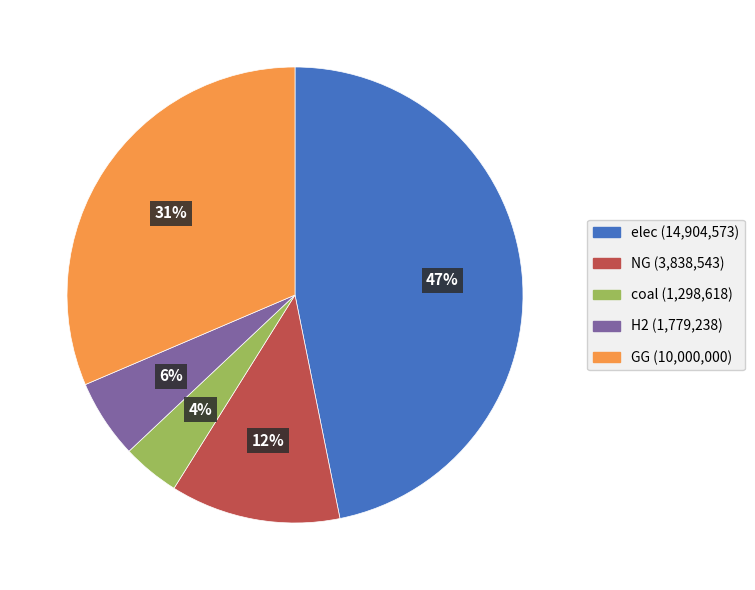

To the nearest percent, what is the average slice percentage?

20%